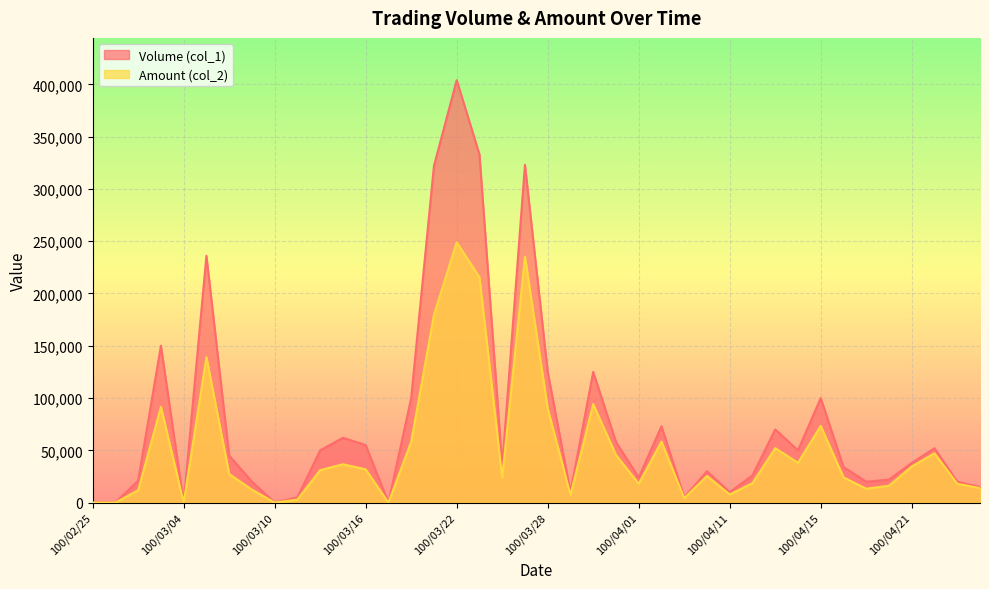

What is the average value of the Amount (col_2) series?

51163